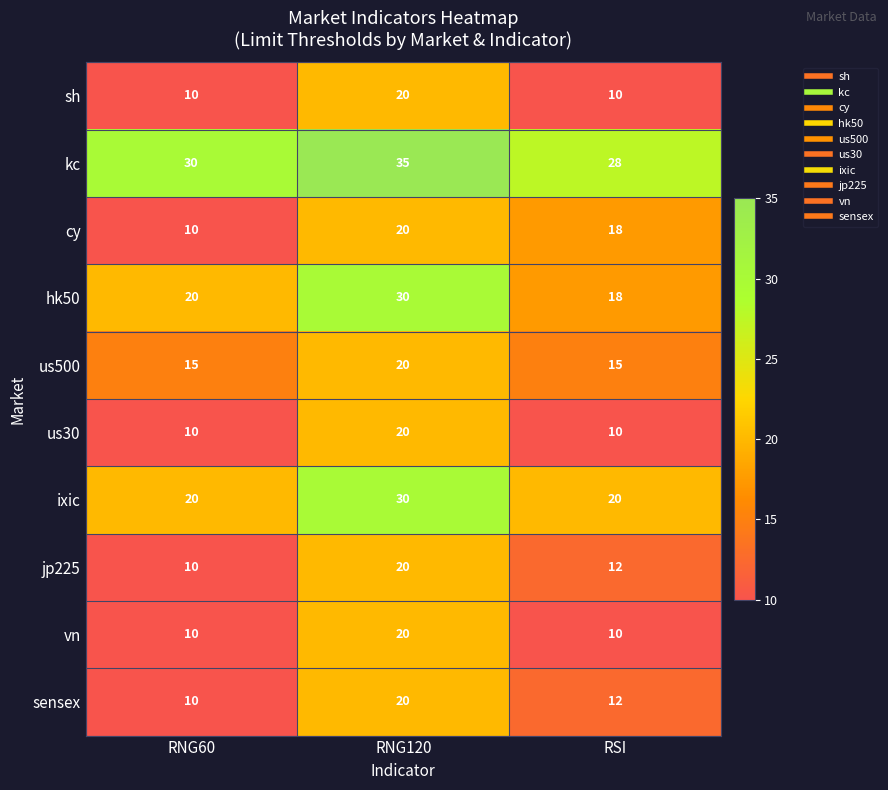

The value of us500 at RNG60 is 23. True or false?

False